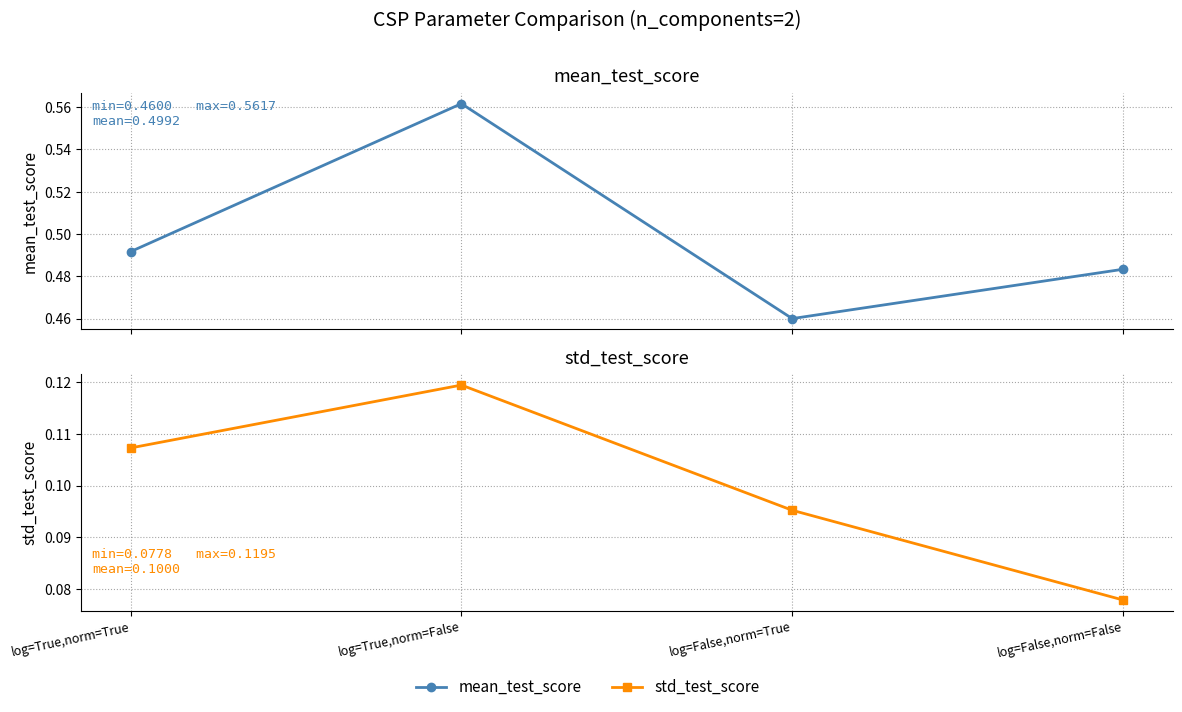

Reading left to right, what are all the values shown in this chart?

mean_test_score: log=True,norm=True=0.5	log=True,norm=False=0.6	log=False,norm=True=0.5	log=False,norm=False=0.5
std_test_score: log=True,norm=True=0.1	log=True,norm=False=0.1	log=False,norm=True=0.1	log=False,norm=False=0.1